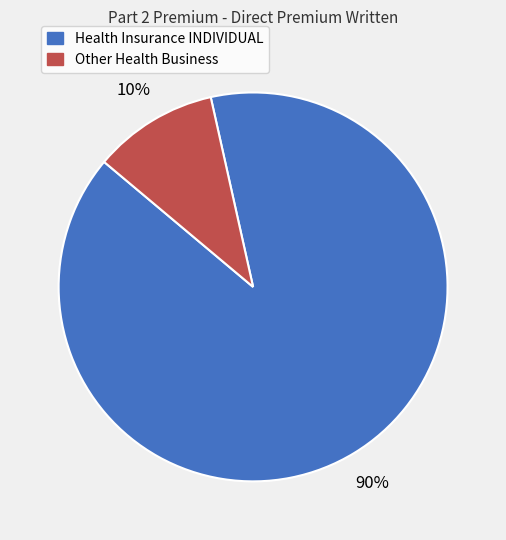

Is it true that Health Insurance INDIVIDUAL is 83% of the pie?

False